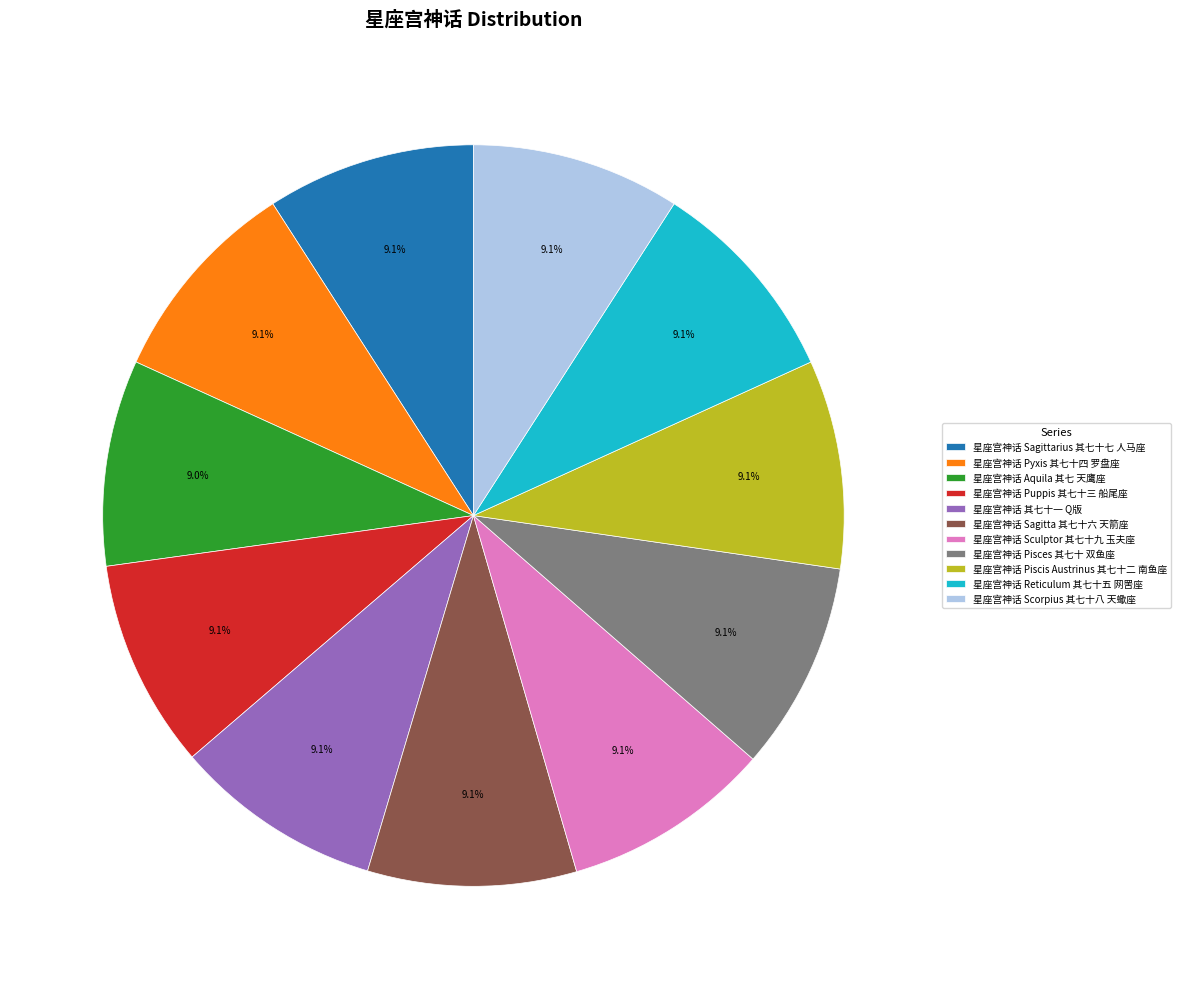

To the nearest percent, what percentage of the pie is 星座宫神话 Puppis 其七十三 船尾座?

9%